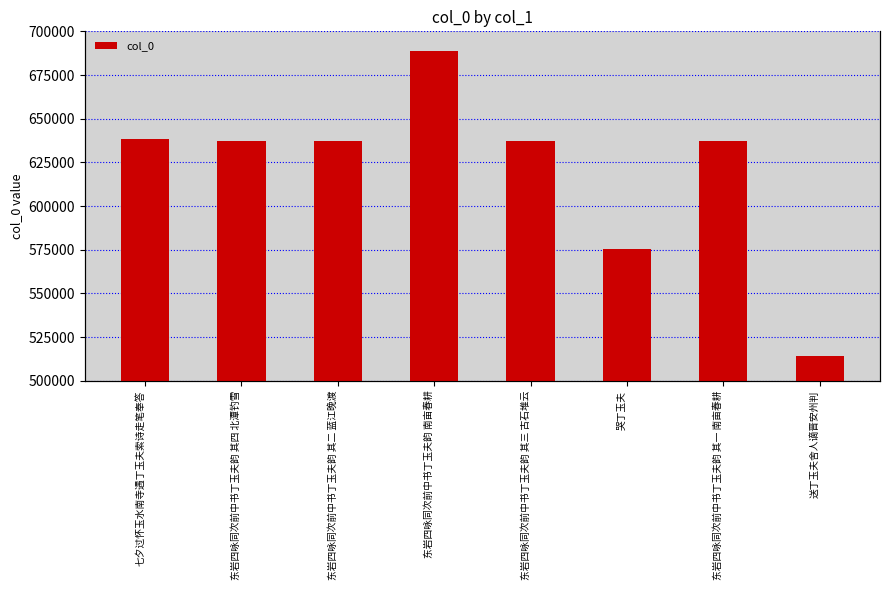

How many data points are less than 637507?

4